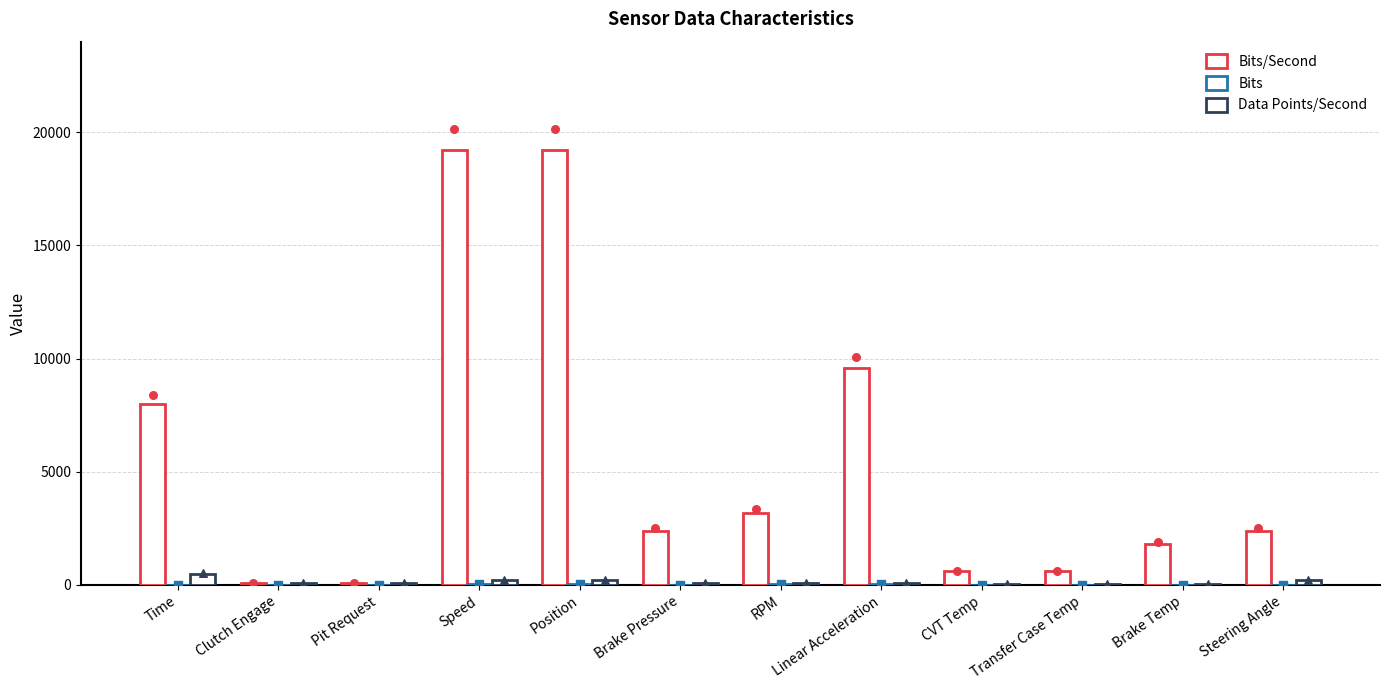

What are all the series names shown in the legend?

Bits/Second, Bits, Data Points/Second